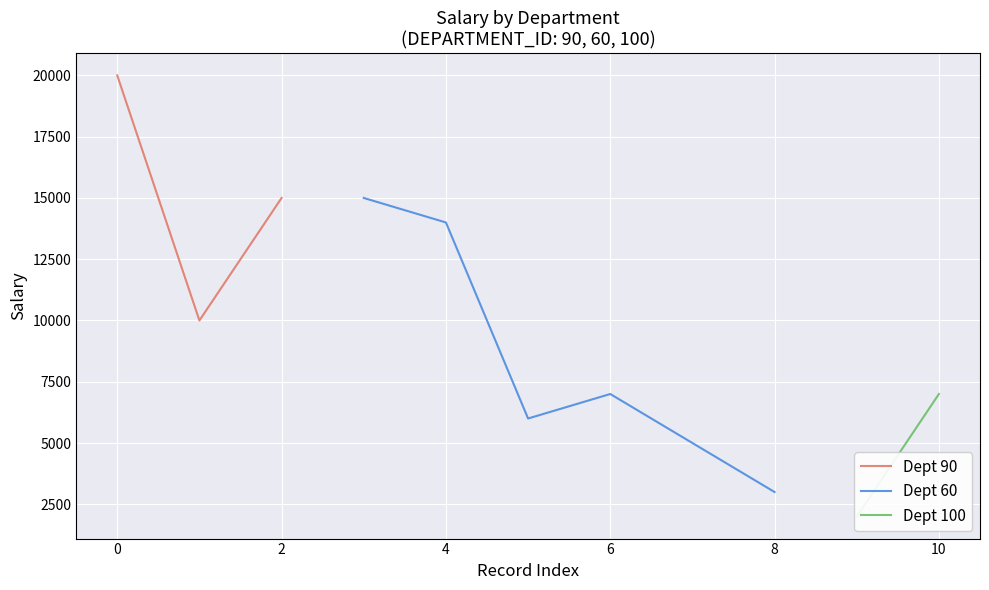

True or false: Dept 100 and Dept 90 intersect in this chart.

False